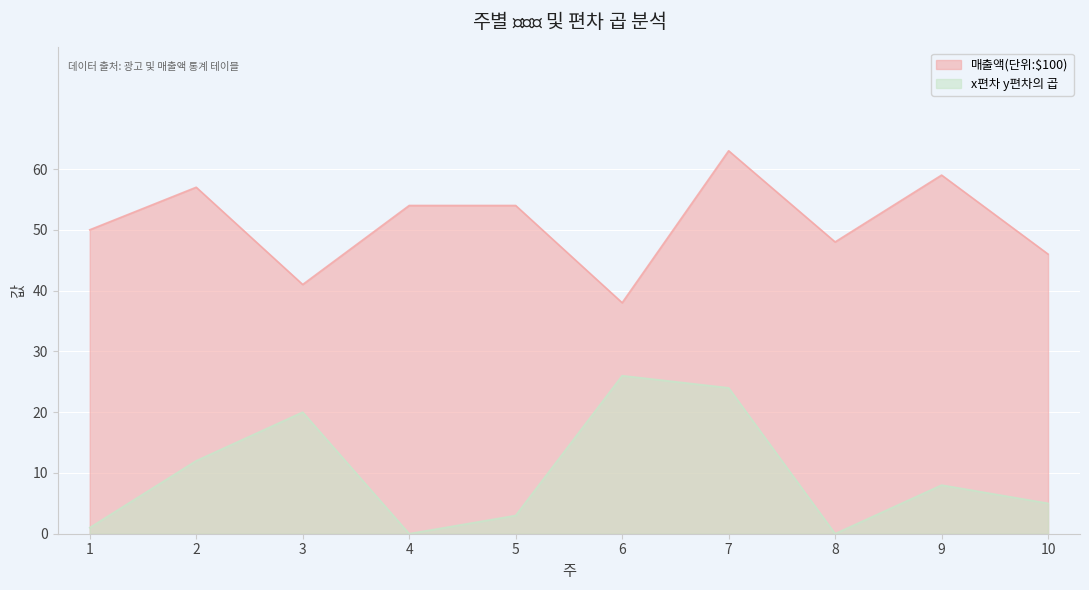

The value of 매출액(단위:$100) at 7 is 63. True or false?

True